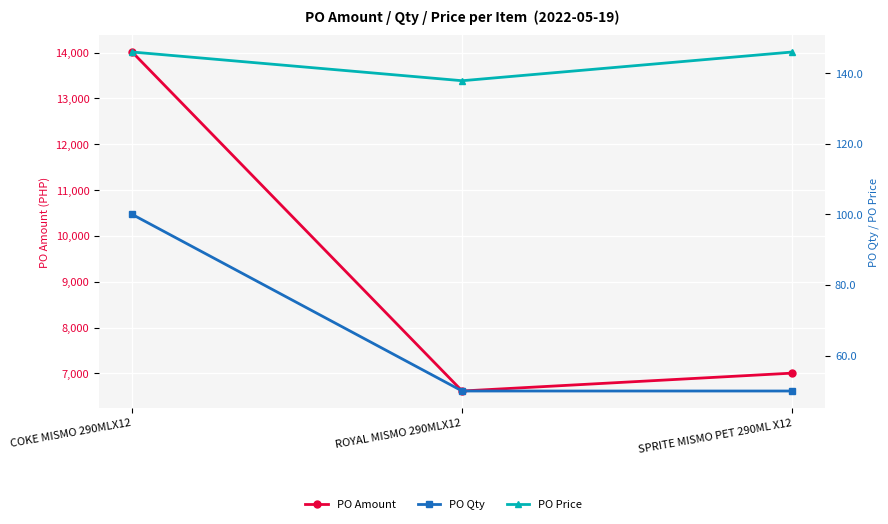

Where is PO Qty nearest to the value 75?

COKE MISMO 290MLX12